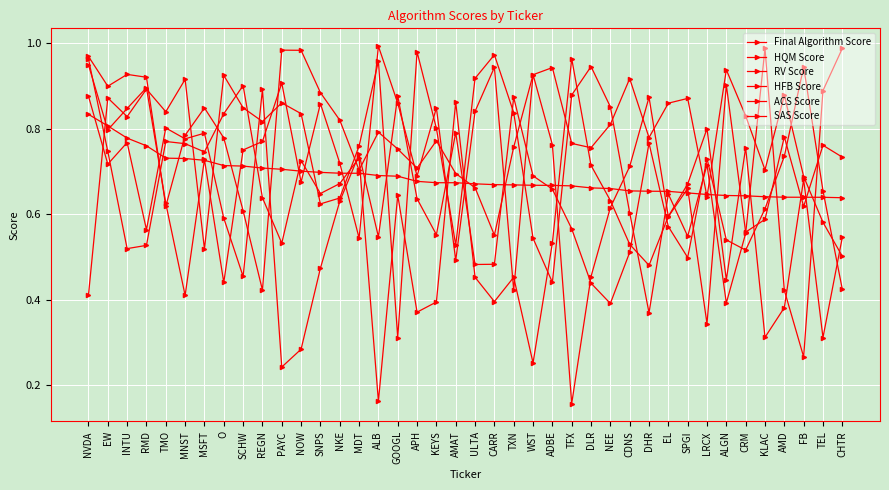

Reading left to right, extract all data points from this chart.

Final Algorithm Score: 0.8	0.8	0.8	0.8	0.7	0.7	0.7	0.7	0.7	0.7	0.7	0.7	0.7	0.7	0.7	0.7	0.7	0.7	0.7	0.7	0.7	0.7	0.7	0.7	0.7	0.7	0.7	0.7	0.7	0.7	0.7	0.6	0.6	0.6	0.6	0.6	0.6	0.6	0.6	0.6
HQM Score: 0.9	0.8	0.8	0.9	0.6	0.4	0.7	0.4	0.8	0.8	0.9	0.7	0.9	0.7	0.5	1.0	0.9	0.7	0.8	0.5	0.8	0.9	0.4	0.9	0.8	0.2	0.5	0.6	0.7	0.9	0.6	0.7	0.3	0.9	0.6	0.6	0.8	0.6	0.8	0.7
RV Score: 1.0	0.9	0.9	0.9	0.6	0.8	0.8	0.8	0.6	0.4	1.0	1.0	0.9	0.8	0.7	0.8	0.8	0.7	0.8	0.7	0.7	0.6	0.8	0.9	0.9	0.8	0.8	0.8	0.9	0.8	0.9	0.9	0.6	0.9	0.8	0.7	0.9	0.7	0.6	0.5
HFB Score: 0.9	0.7	0.8	0.6	0.8	0.8	0.8	0.6	0.5	0.9	0.2	0.3	0.5	0.6	0.7	0.5	0.9	0.6	0.6	0.8	0.5	0.5	0.9	0.7	0.7	0.6	0.4	0.4	0.5	0.8	0.6	0.5	0.7	0.5	0.5	0.6	0.7	0.9	0.7	0.4
ACS Score: 1.0	0.7	0.5	0.5	0.8	0.8	0.7	0.8	0.9	0.6	0.5	0.7	0.6	0.7	0.7	0.2	0.6	0.4	0.4	0.9	0.5	0.4	0.5	0.3	0.5	1.0	0.7	0.6	0.5	0.5	0.6	0.7	0.8	0.4	0.8	0.3	0.4	0.7	0.3	0.5
SAS Score: 0.4	0.9	0.8	0.9	0.8	0.9	0.5	0.9	0.8	0.8	0.9	0.8	0.6	0.6	0.8	1.0	0.3	1.0	0.8	0.5	0.9	1.0	0.8	0.5	0.4	0.9	0.9	0.9	0.6	0.4	0.6	0.5	0.7	0.4	0.6	1.0	0.4	0.3	0.9	1.0